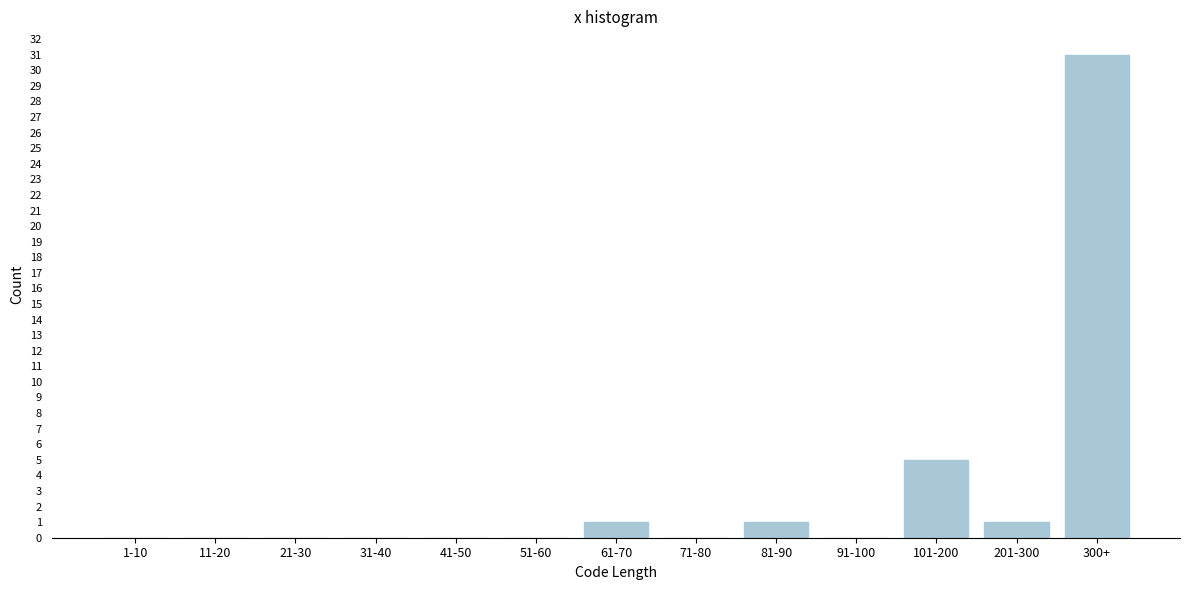

Reading right to left, extract all data points from this chart.

300+=31	201-300=1	101-200=5	91-100=0	81-90=1	71-80=0	61-70=1	51-60=0	41-50=0	31-40=0	21-30=0	11-20=0	1-10=0